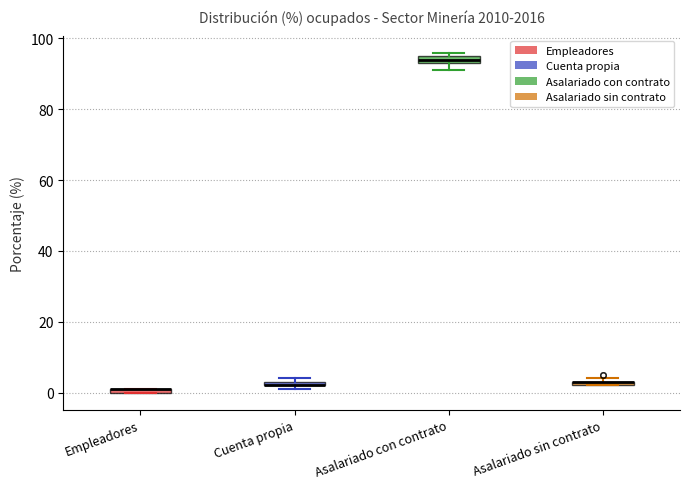

Where is the lower edge of the box for Asalariado sin contrato on the y-axis? The values are not printed on the chart, so give them approximately, as read against the axis.

2